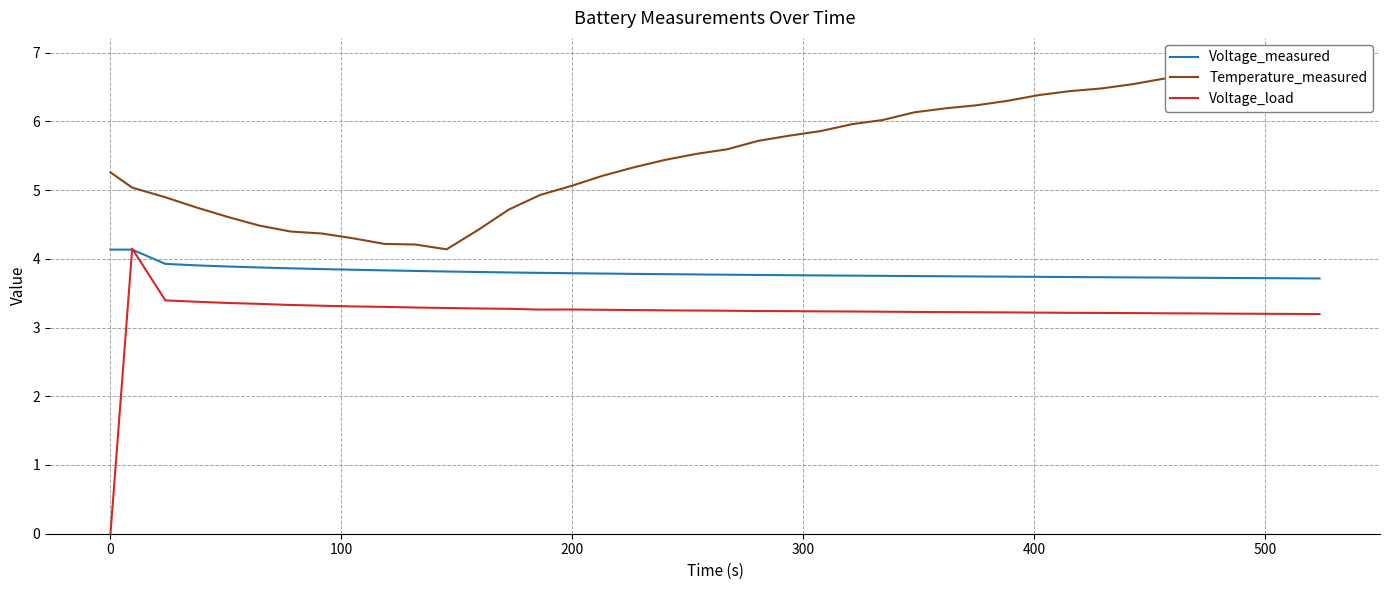

What is the lowest value of the Voltage_measured series?

3.7